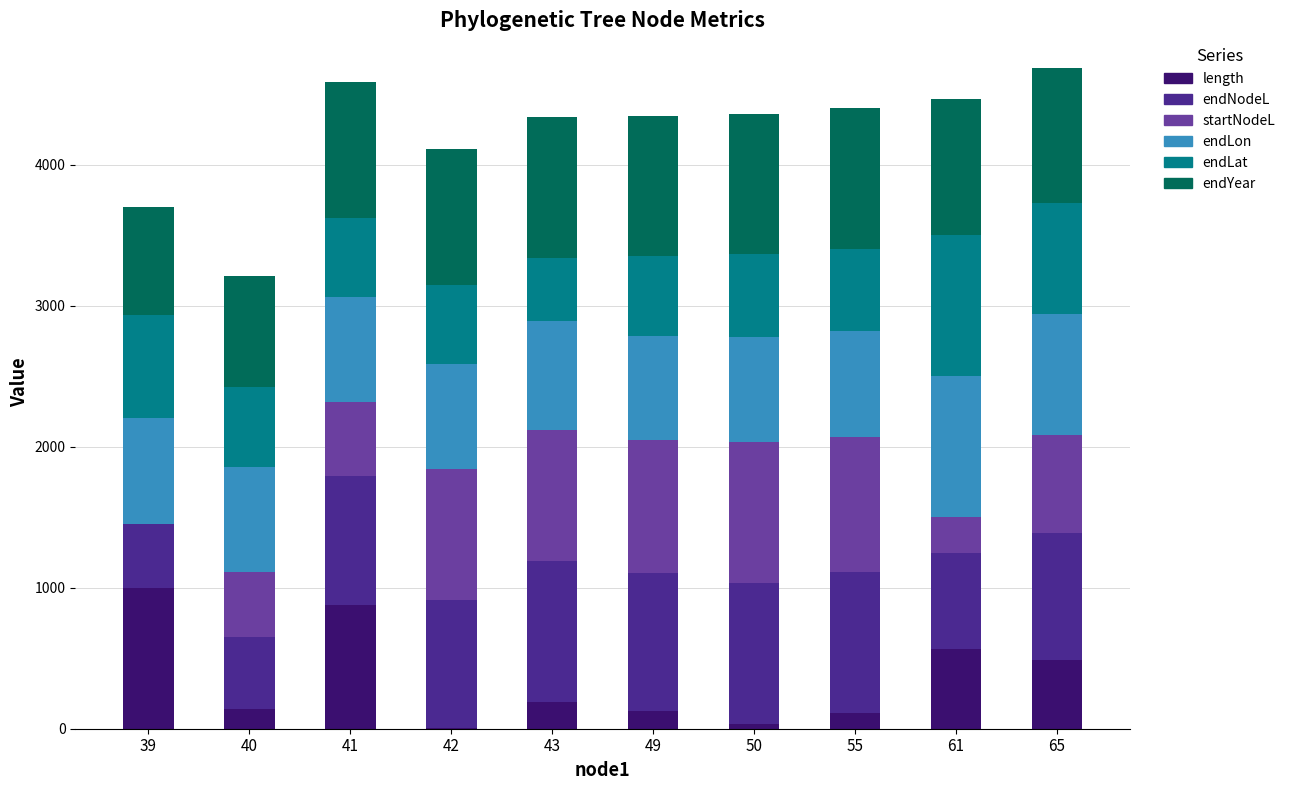

What is the sum of all length values?

3534.3